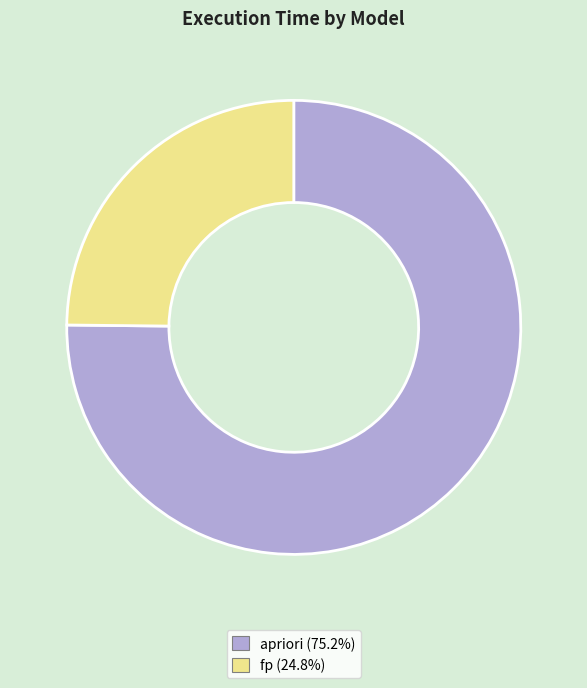

Does fp account for over 50% of the chart?

No